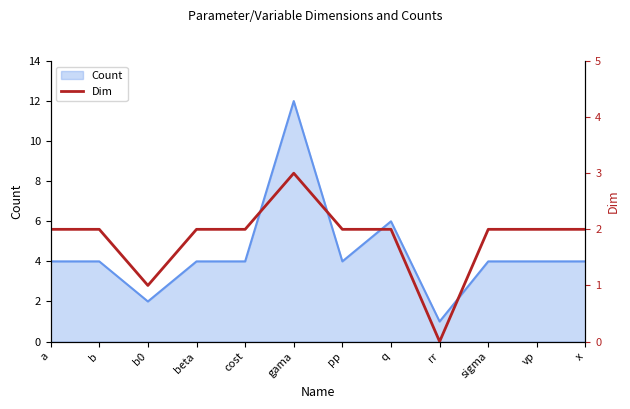

At which label does the data first exceed 2?

gama